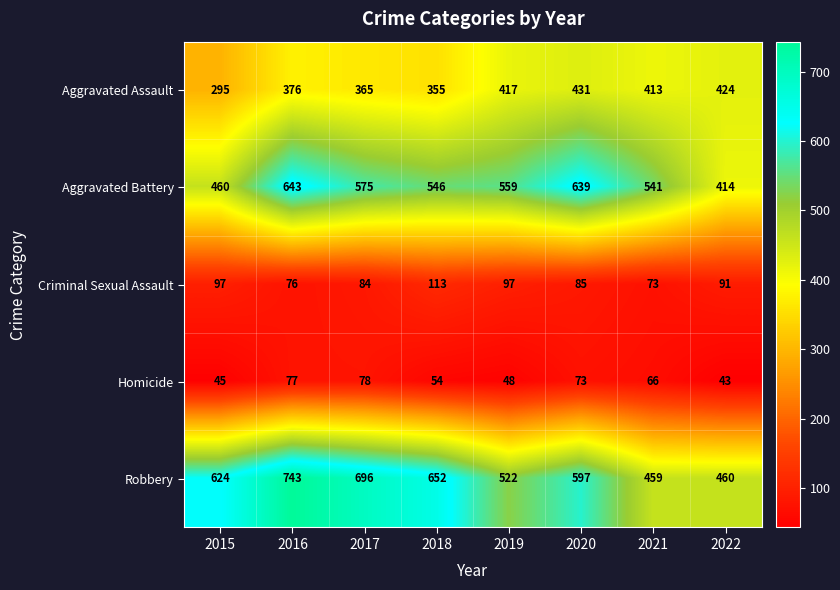

Which series has the largest total across all categories?

Robbery